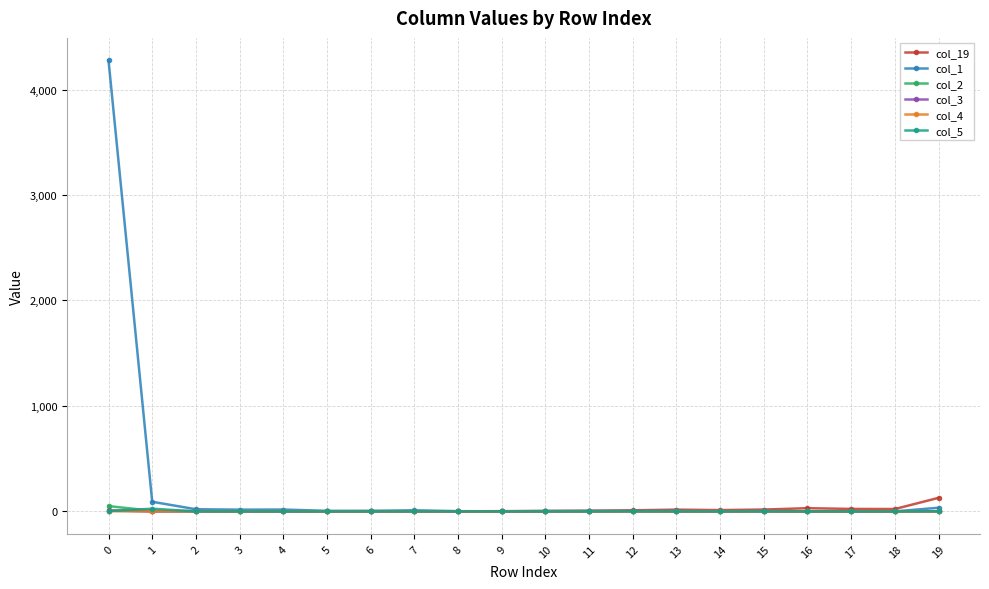

Which series has the largest total across all categories?

col_1